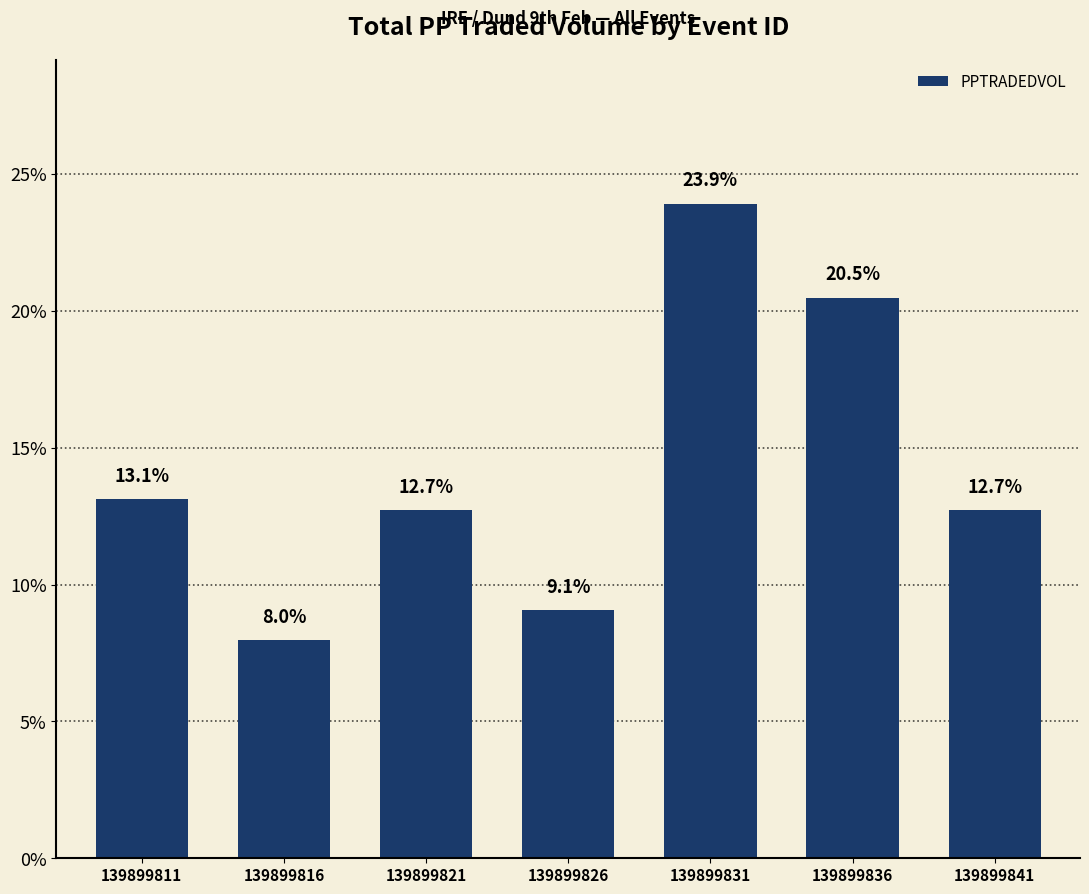

Between 139899816 and 139899841, which is larger?

139899841